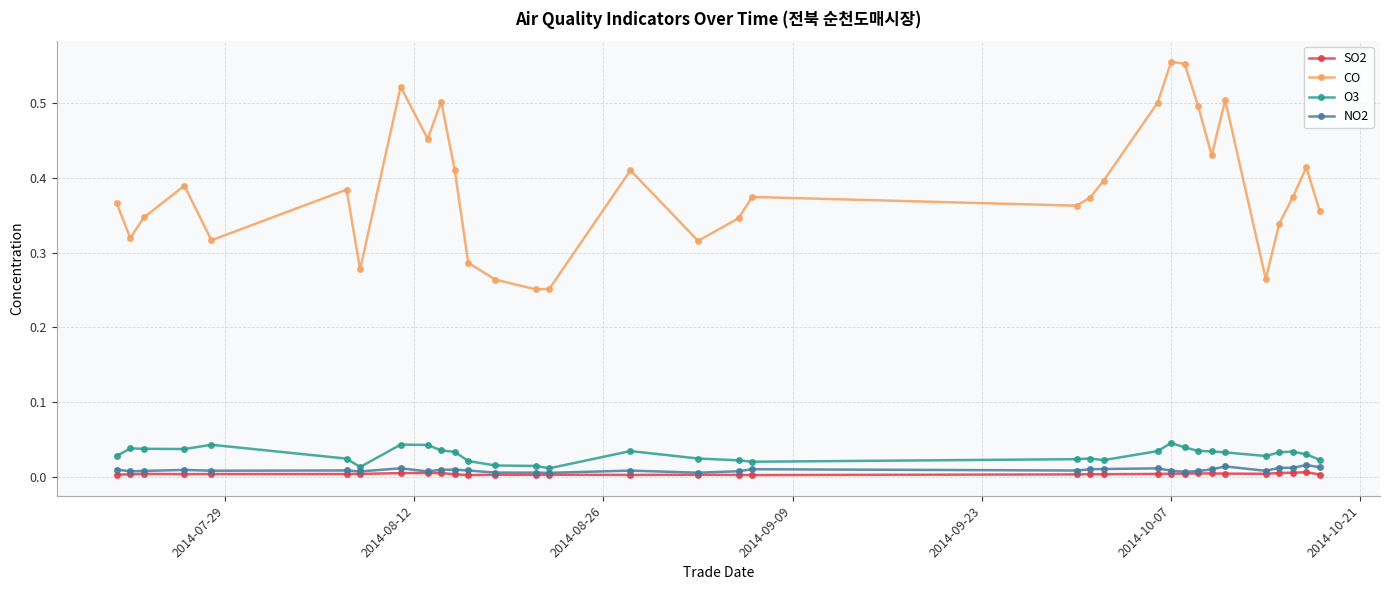

True or false: NO2 has more than 2 points higher than both neighbors.

True